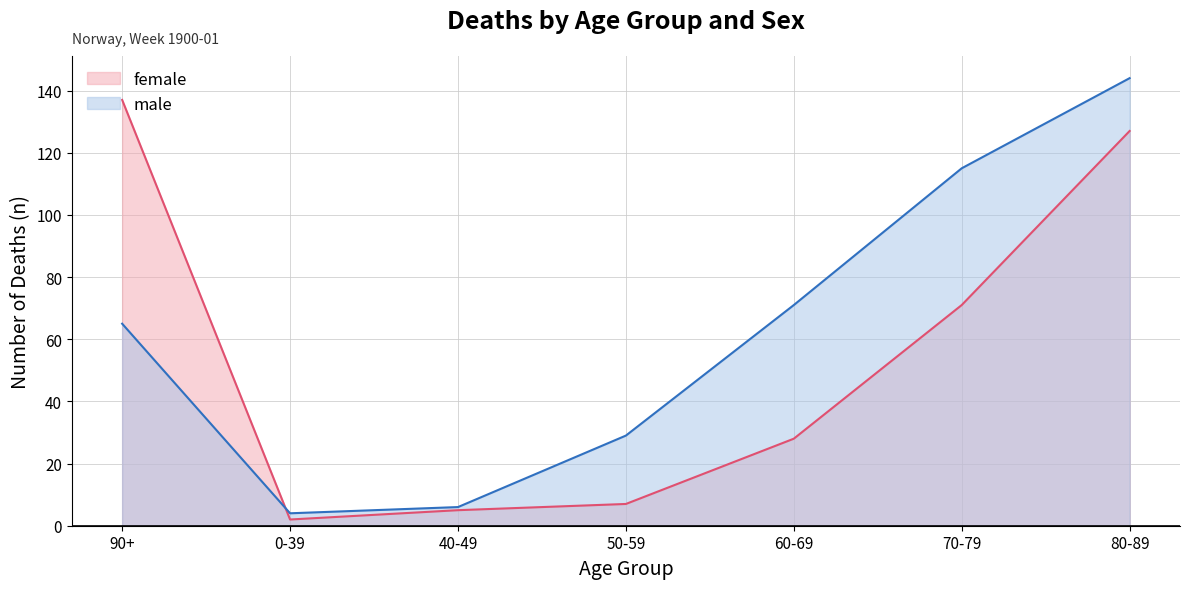

What are all the series names shown in the legend?

female, male